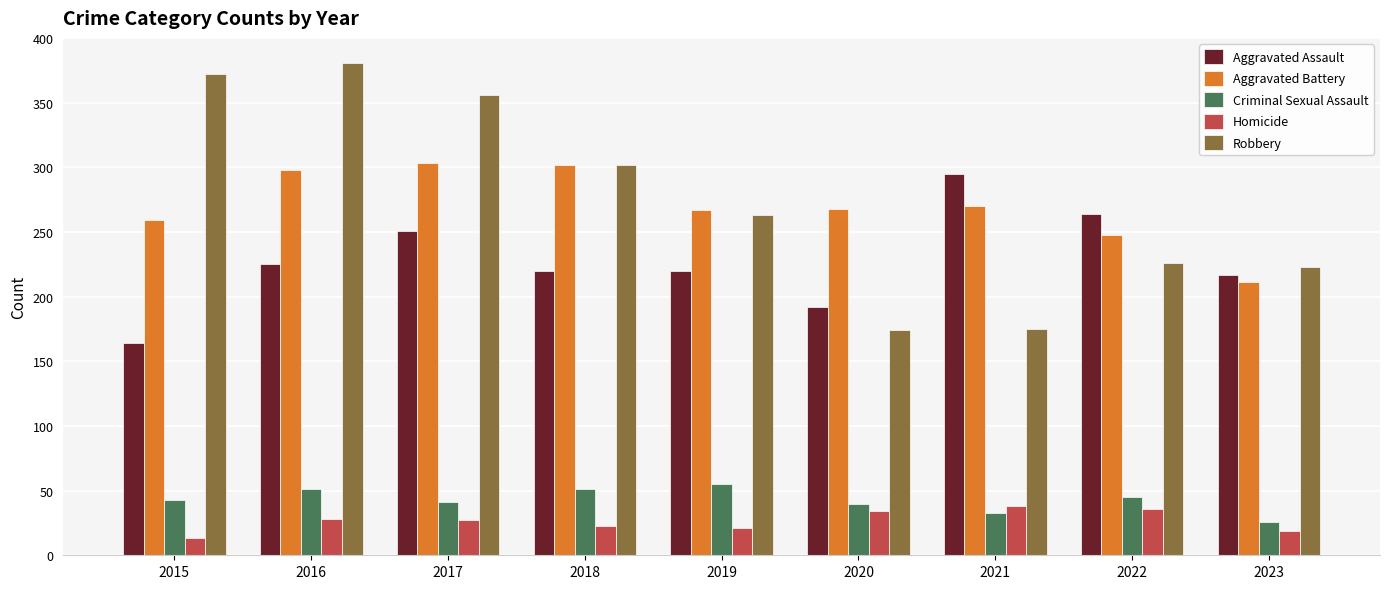

What is the value of the Aggravated Battery bar at the 6th from the left?

268